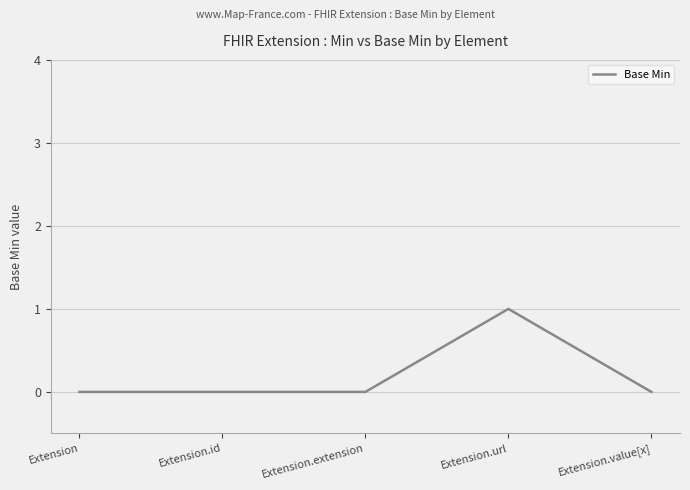

True or false: there are more than 2 points higher than both neighbors.

False